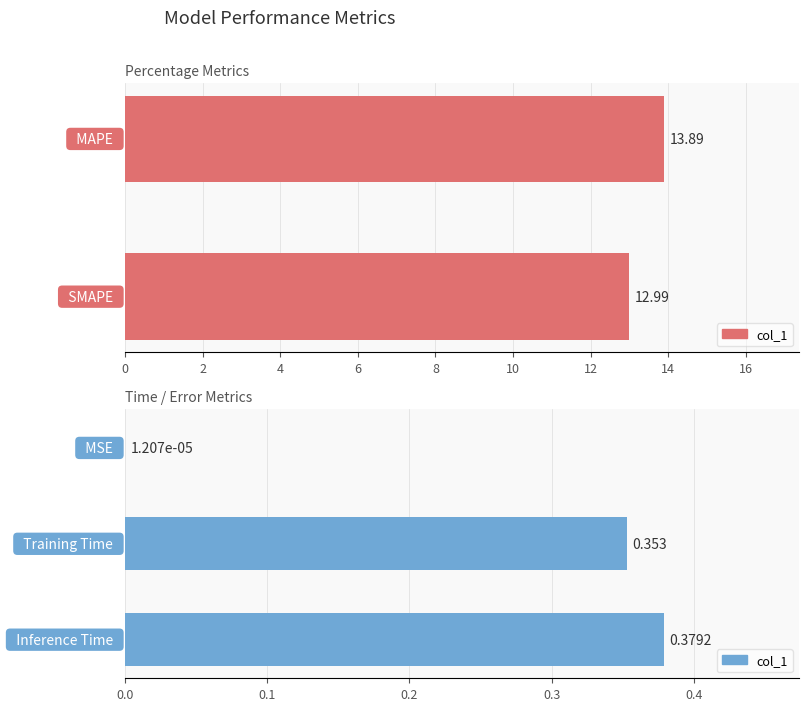

Does the chart contain any negative values?

No